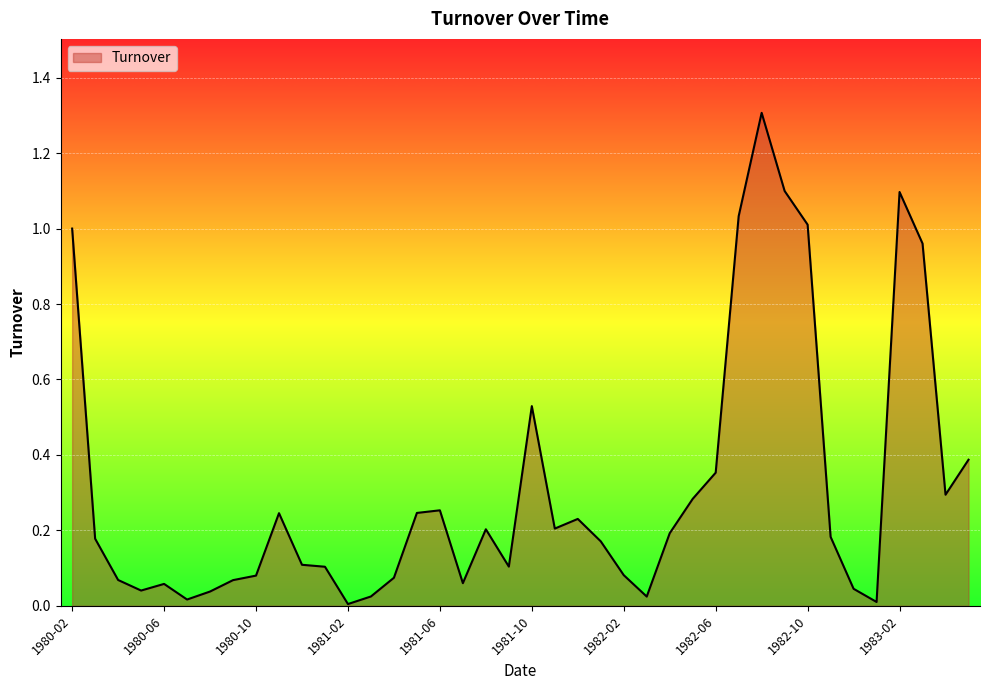

What is the difference between the maximum and minimum values?

1.3